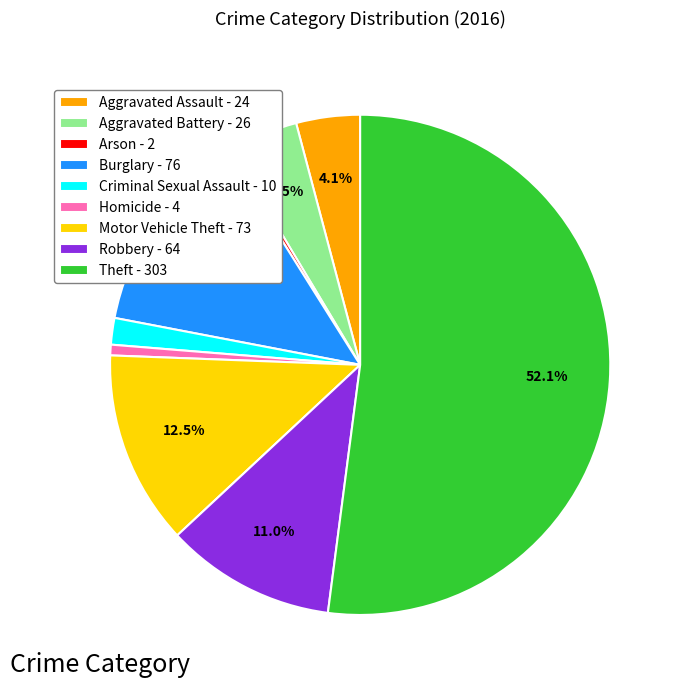

Do Aggravated Assault and Aggravated Battery together represent more than half of the pie?

No